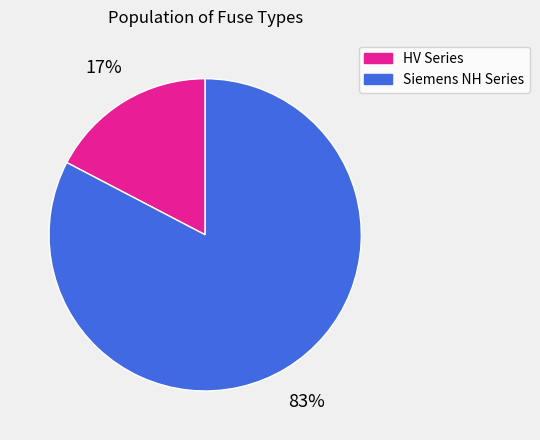

To the nearest percent, what is the average slice percentage?

50%